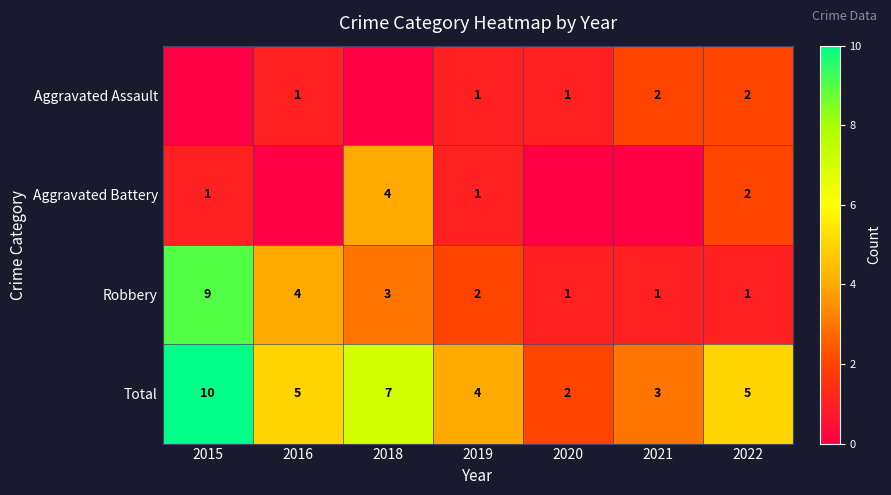

At how many categories does at least one series exceed 3?

5